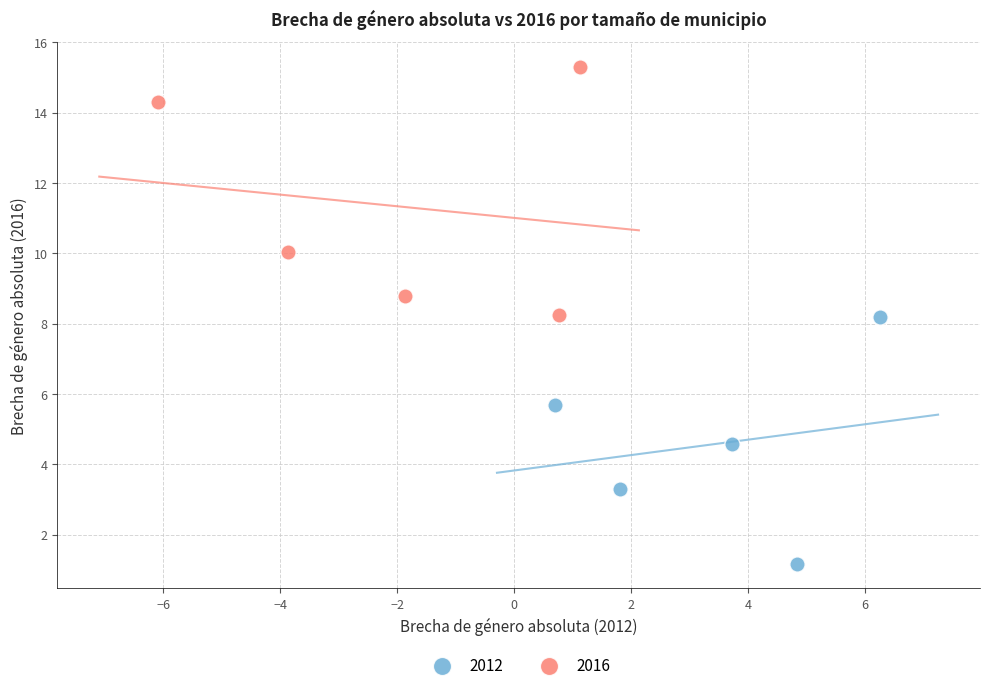

Which series reaches the maximum Y coordinate?

2016